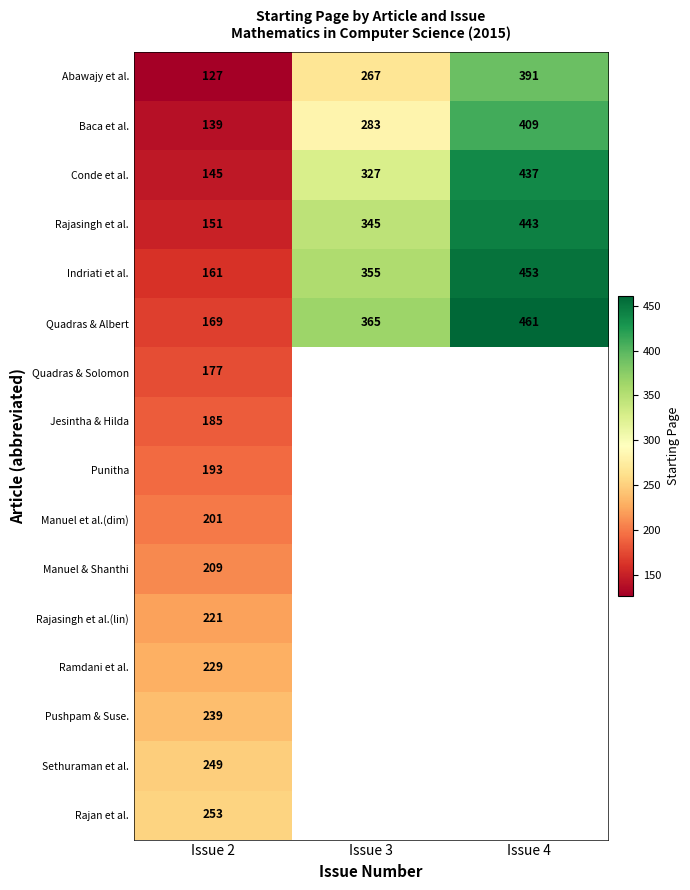

What is the difference between the highest and lowest values at Issue 3?

98.0